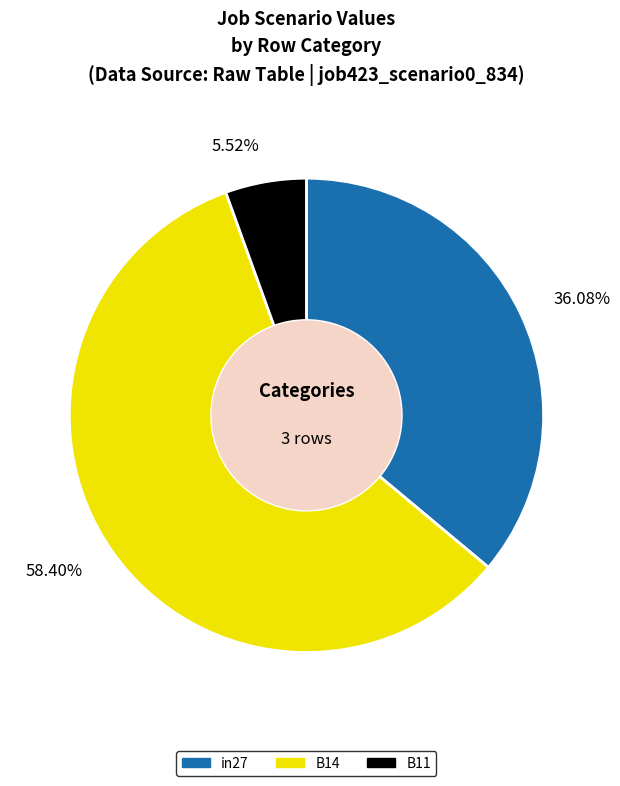

What percentage do in27 and B14 together represent?

94.5%